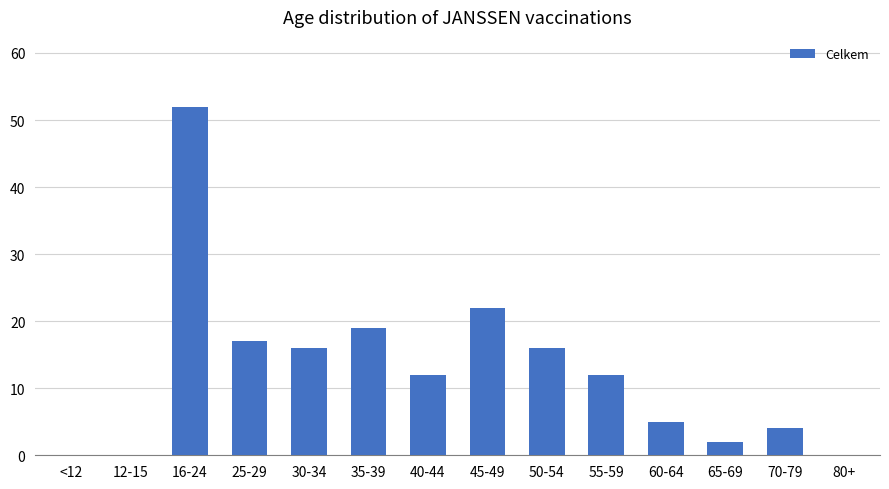

Does the chart contain stacked bars?

No